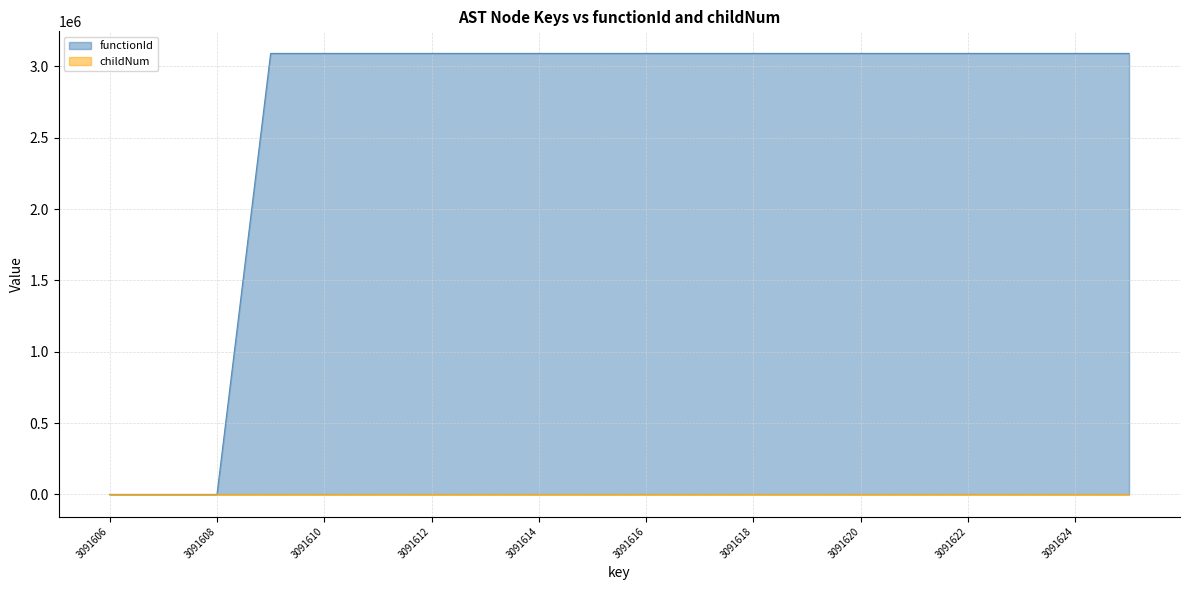

Is it true that functionId equals 3091607 at 3091618?

True